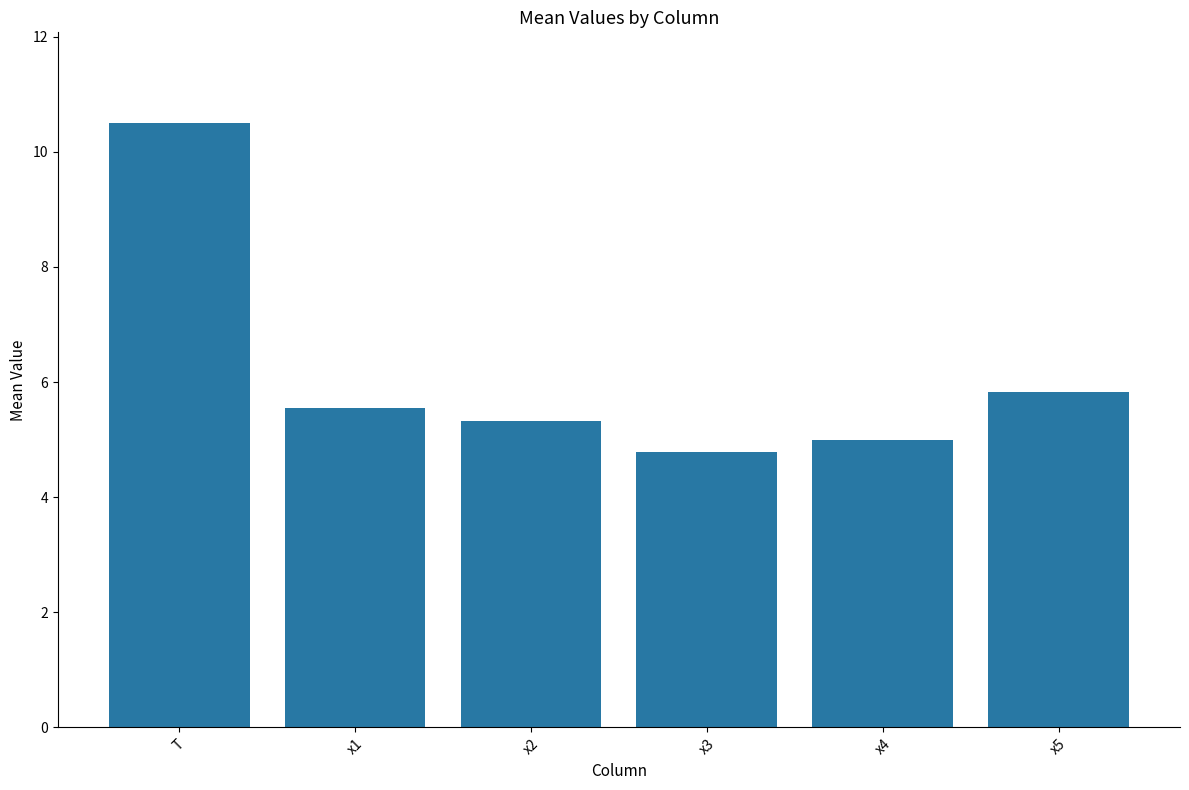

What is the approximate value at x5?

5.8